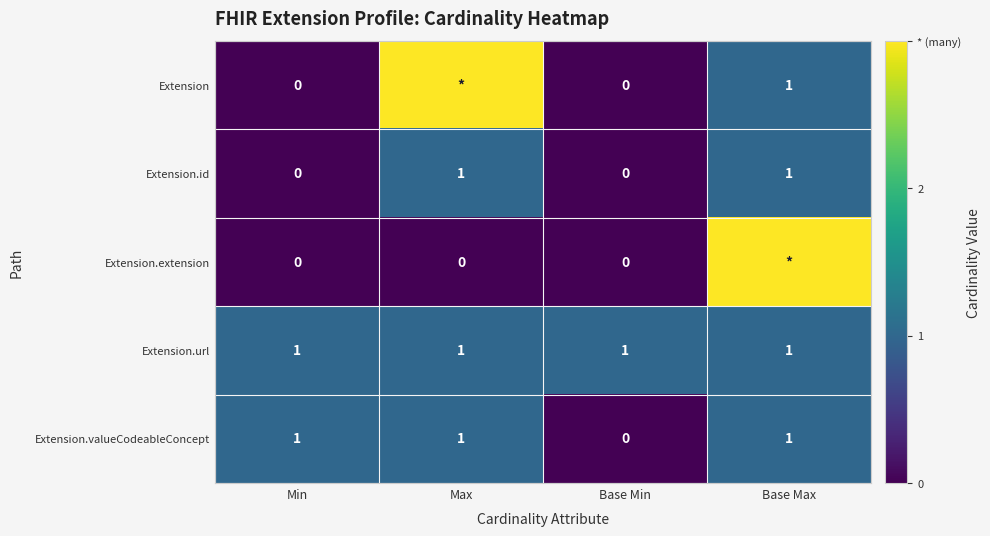

Which has a higher value, Base Max or Max?

Max